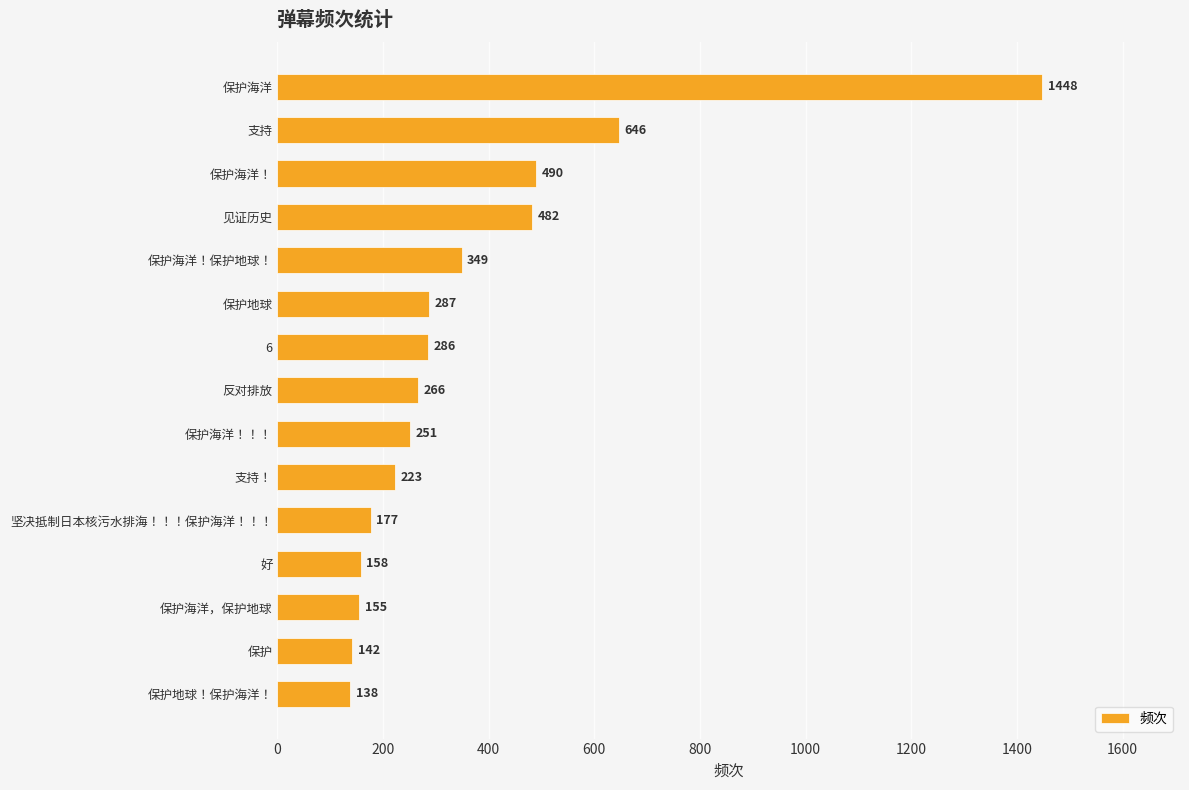

What is the label of the 13th bar from the top?

保护海洋，保护地球